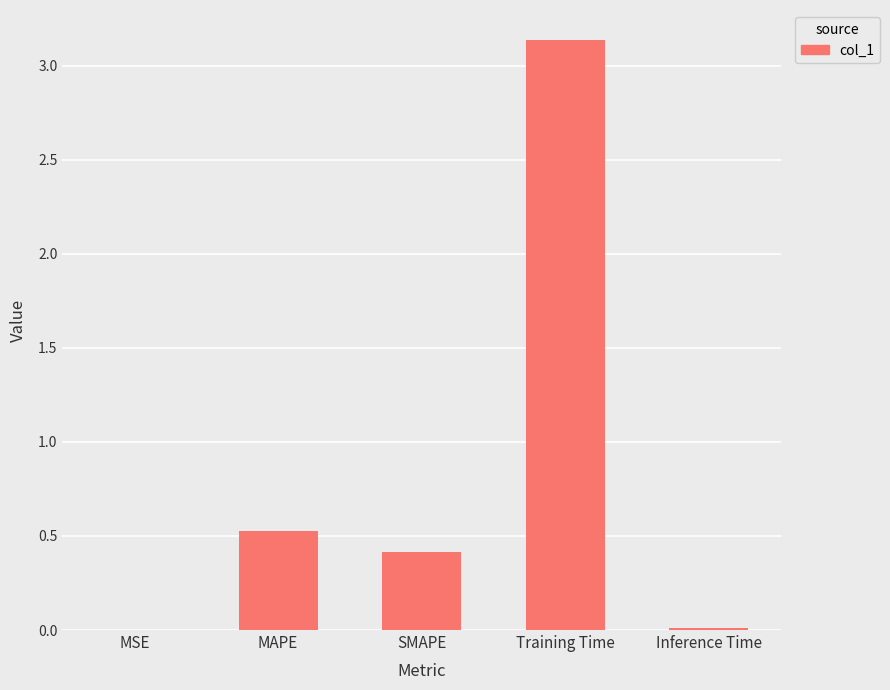

At which label is the value closest to 1?

MAPE